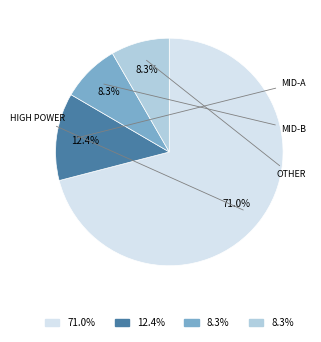

Is there a majority slice in this chart?

Yes